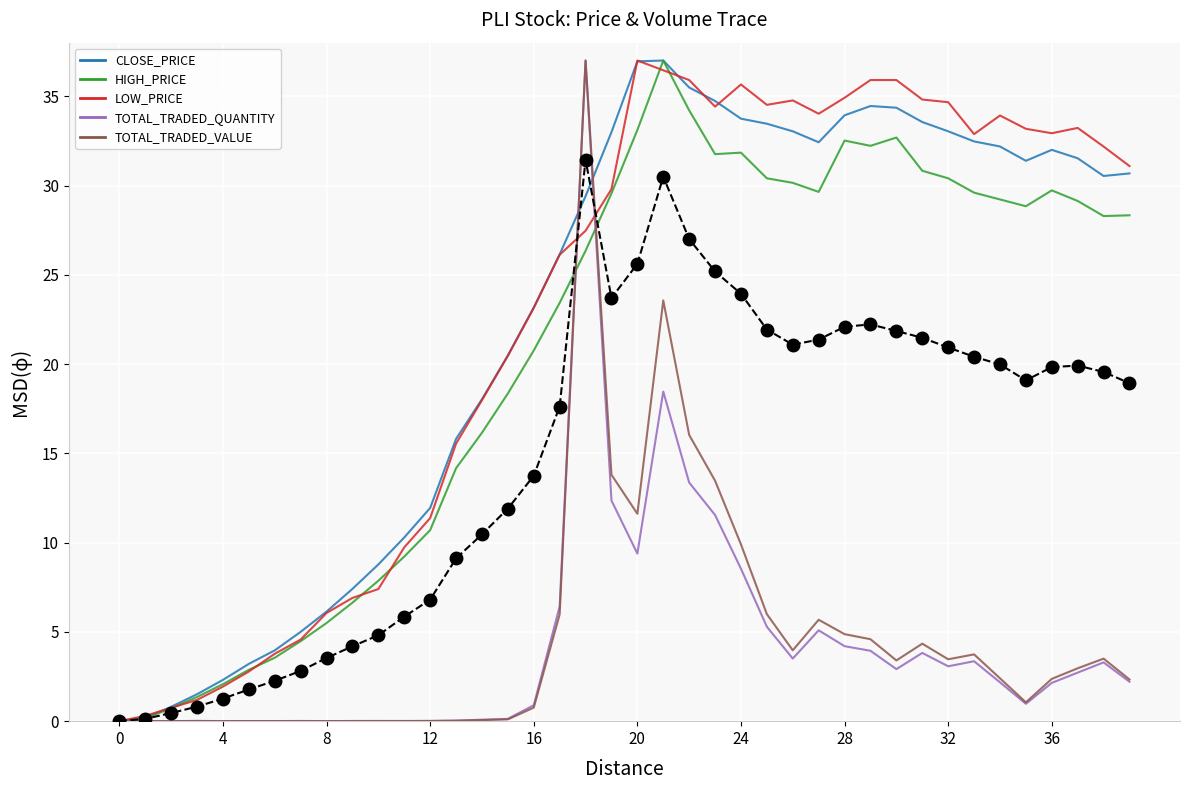

Reading right to left, transcribe all the data shown in this chart.

CLOSE_PRICE: 30.7	30.5	31.5	32.0	31.4	32.2	32.5	33.0	33.6	34.4	34.5	33.9	32.4	33.0	33.5	33.7	34.7	35.5	37.0	37.0	33.0	29.4	26.1	23.2	20.5	18.0	15.8	11.9	10.3	8.8	7.4	6.1	5.0	4.0	3.2	2.3	1.5	0.8	0.2	0.0
HIGH_PRICE: 28.3	28.3	29.1	29.7	28.8	29.2	29.6	30.4	30.8	32.7	32.2	32.5	29.6	30.1	30.4	31.8	31.8	34.2	37.0	33.1	29.6	26.3	23.4	20.8	18.4	16.2	14.2	10.7	9.2	7.9	6.6	5.5	4.5	3.6	2.9	2.1	1.4	0.7	0.2	0.0
LOW_PRICE: 31.1	32.2	33.2	32.9	33.2	33.9	32.9	34.7	34.8	35.9	35.9	34.9	34.0	34.8	34.5	35.7	34.4	35.9	36.5	37.0	29.8	27.5	26.1	23.1	20.5	18.0	15.5	11.4	9.7	7.4	6.9	6.1	4.6	3.8	2.8	1.9	1.2	0.7	0.3	0.0
TOTAL_TRADED_QUANTITY: 2.2	3.3	2.7	2.1	1.0	2.2	3.4	3.1	3.8	2.9	3.9	4.2	5.1	3.5	5.3	8.5	11.5	13.4	18.5	9.4	12.4	37.0	6.4	0.9	0.1	0.1	0.0	0.0	0.0	0.0	0.0	0.0	0.0	0.0	0.0	0.0	0.0	0.0	0.0	0.0
TOTAL_TRADED_VALUE: 2.3	3.5	3.0	2.4	1.1	2.4	3.7	3.5	4.3	3.4	4.6	4.9	5.7	4.0	6.0	9.9	13.5	16.0	23.6	11.6	13.8	37.0	6.0	0.8	0.1	0.1	0.0	0.0	0.0	0.0	0.0	0.0	0.0	0.0	0.0	0.0	0.0	0.0	0.0	0.0